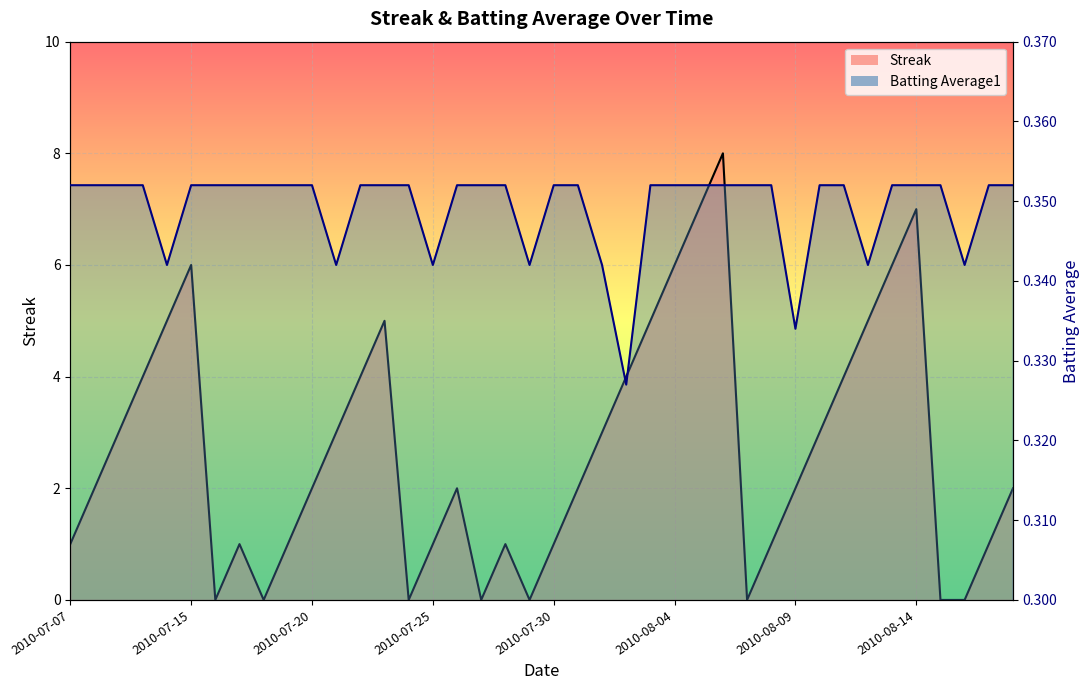

Count the number of data series in this chart.

2